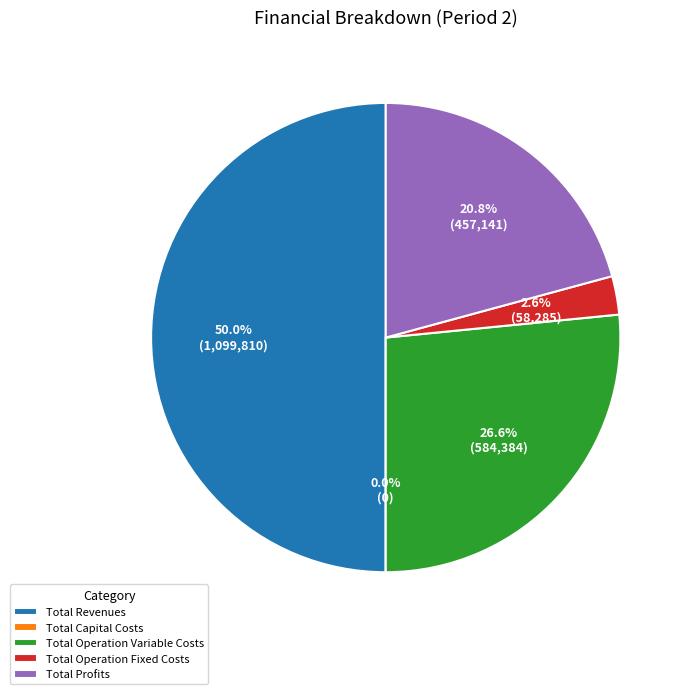

How many segments does this pie chart have?

5